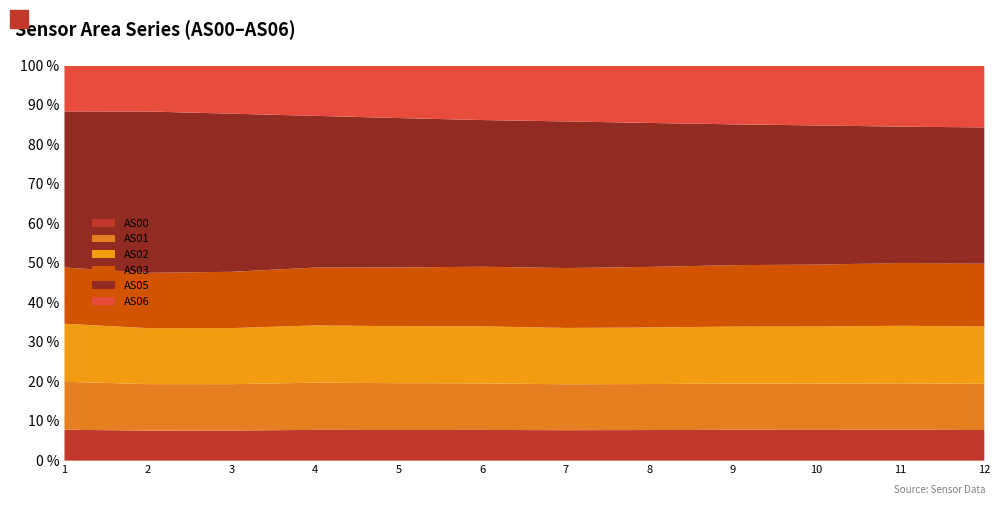

What is the minimum value for AS00?

7.6